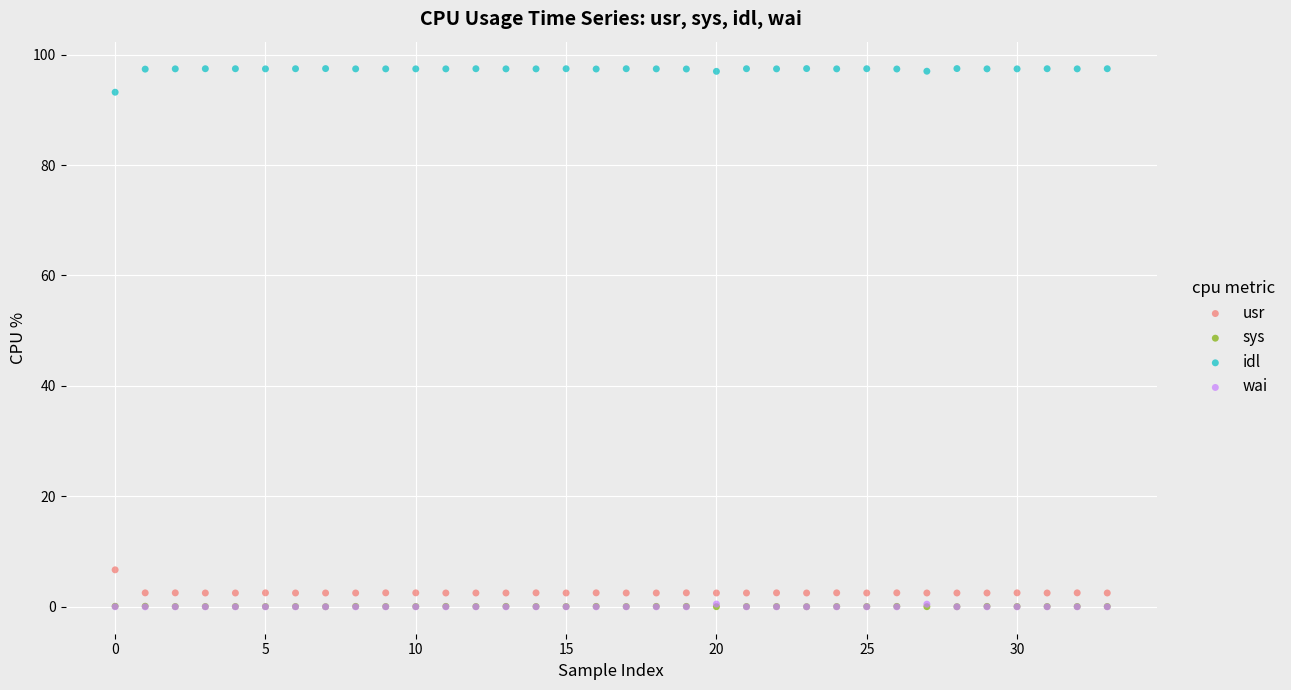

What are all the series names shown in the legend?

usr, sys, idl, wai